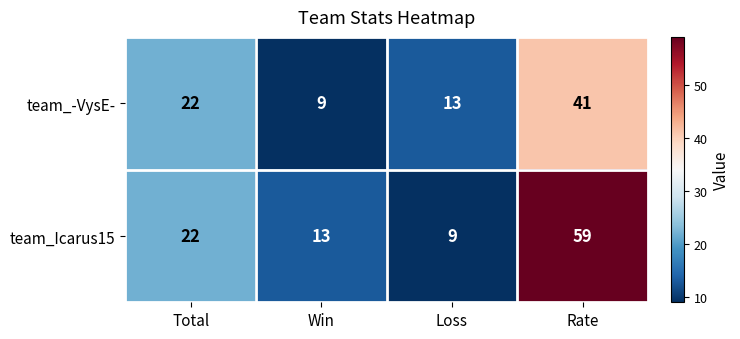

What is the total value across all series at Loss?

22